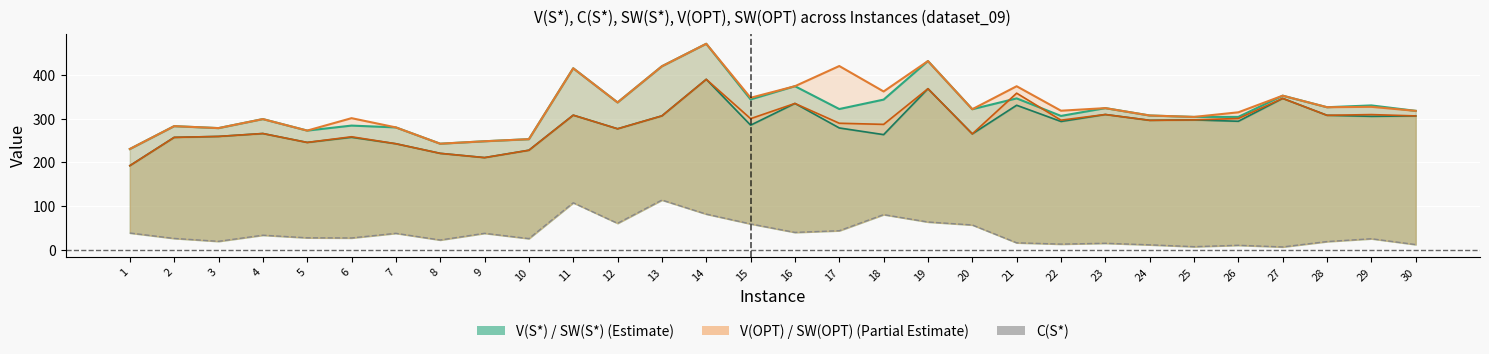

Is it true that V(S*) equals 304.5 at 26?

True